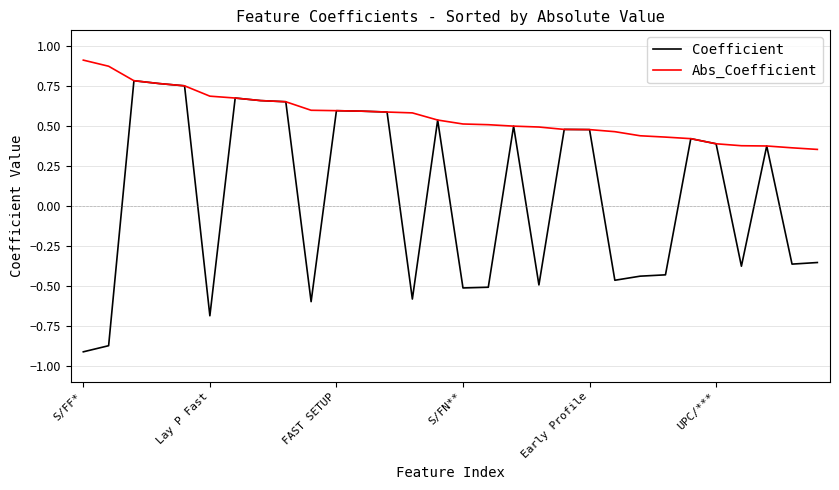

Which series has the largest total across all categories?

Abs_Coefficient